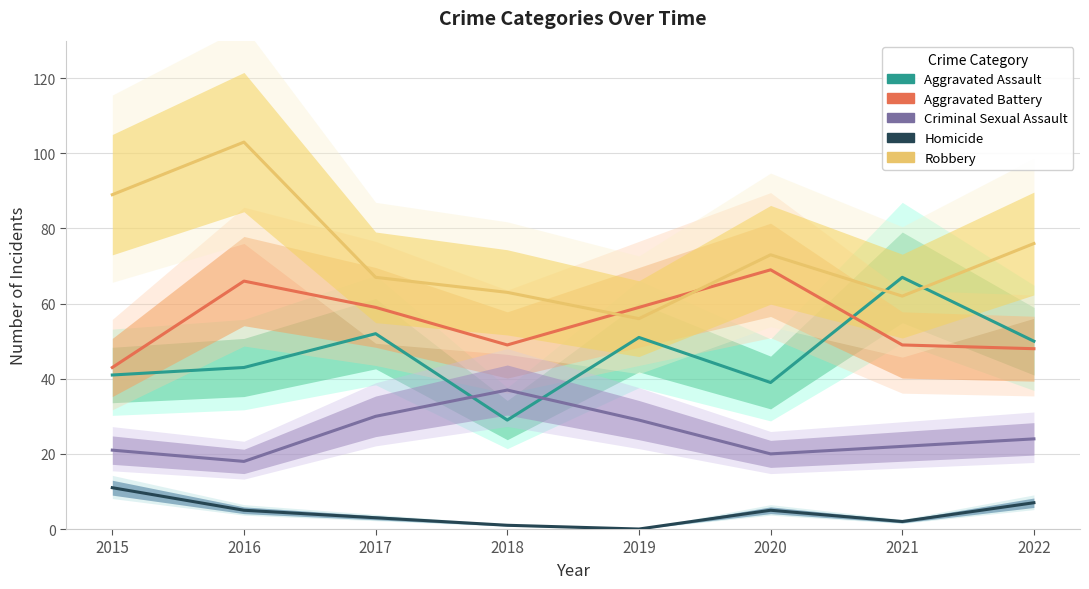

What is the value of the Robbery point at the 7th from the left?

62